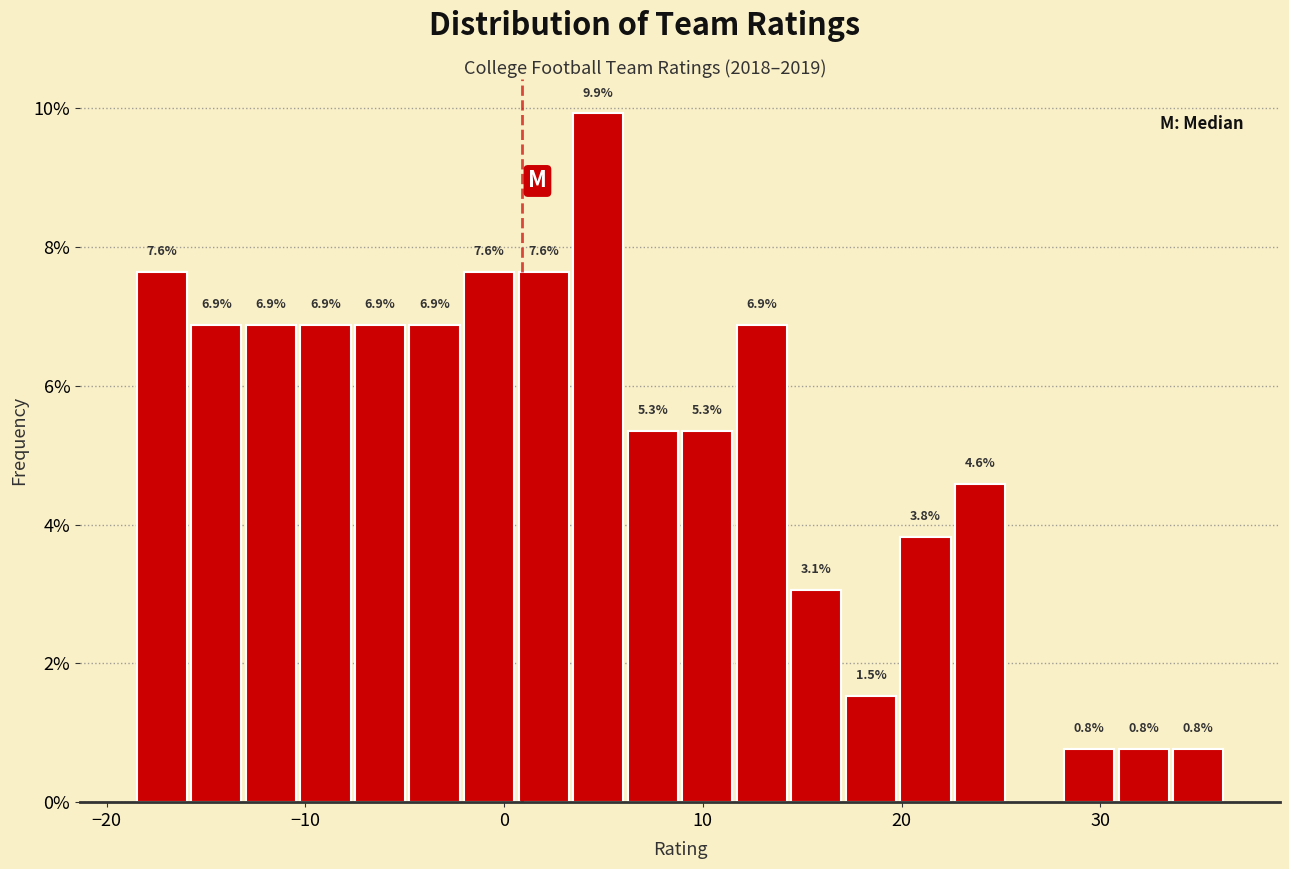

Read against the x-axis, roughly where is the centre of the tallest bar?

5